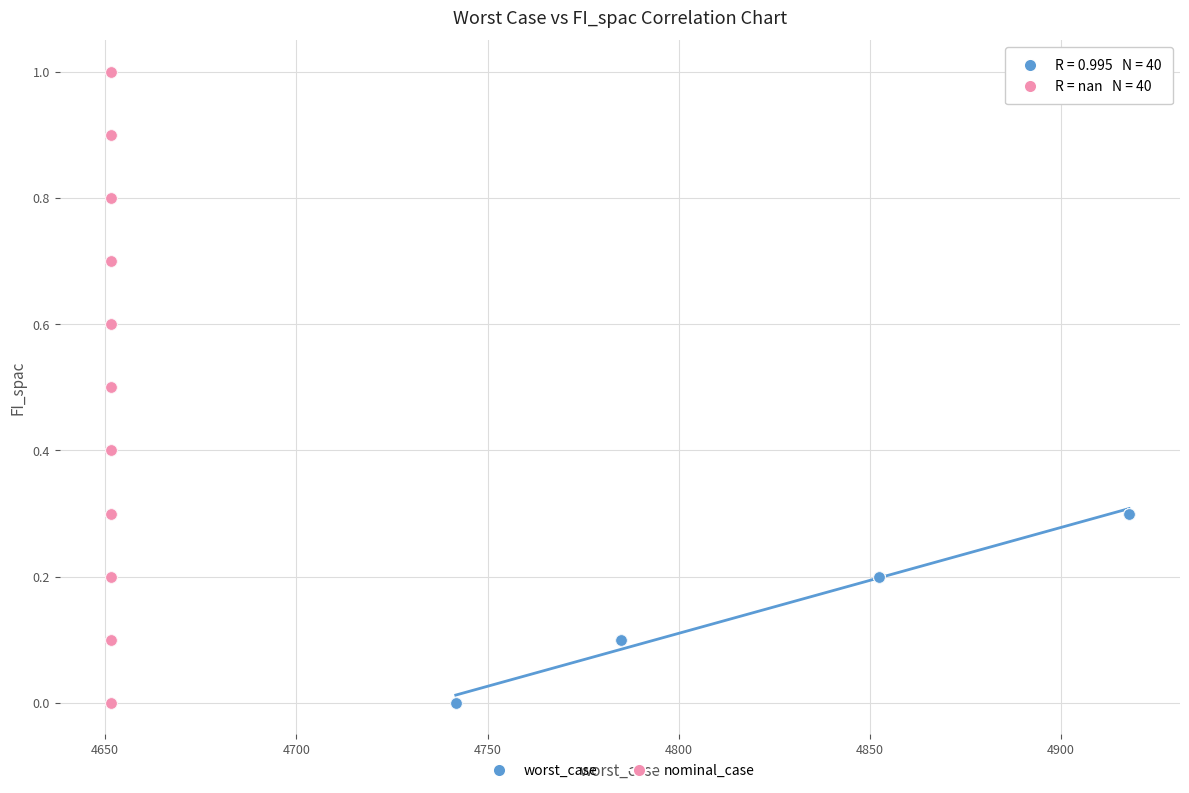

Which series contains the highest Y value?

nominal_case